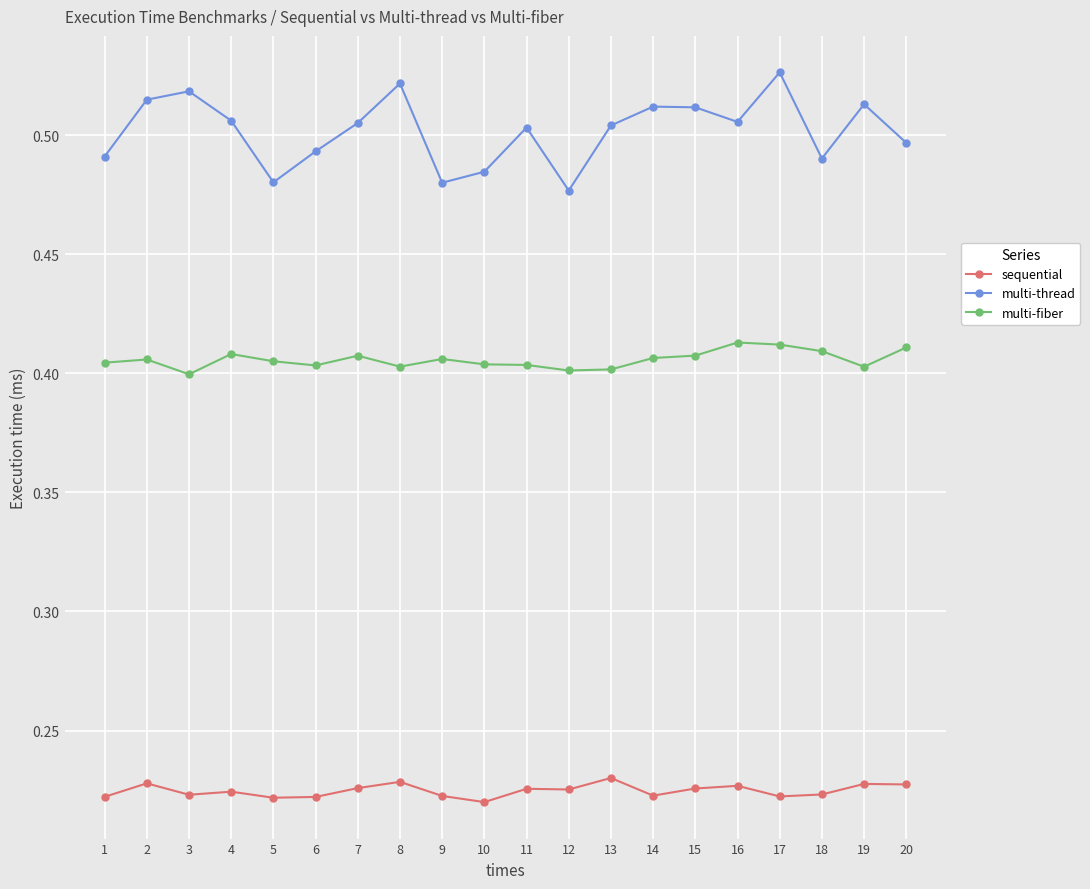

True or false: multi-fiber has a value of 0.4 at 15.

True